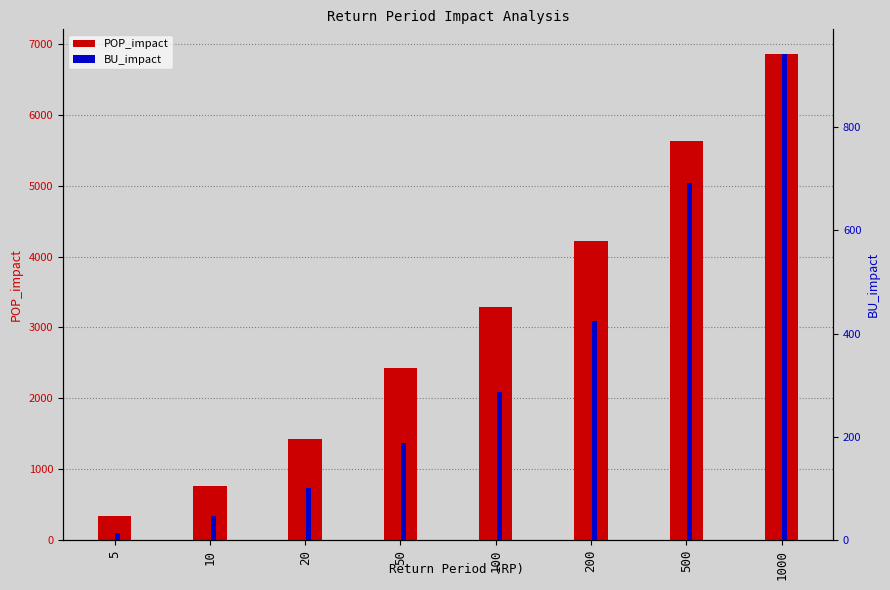

Reading left to right, list all the values displayed in this chart.

POP_impact: 5=340.0	10=758.9	20=1425.5	50=2423.0	100=3287.8	200=4225.3	500=5635.3	1000=6860.8
BU_impact: 5=14.2	10=46.8	20=101.9	50=188.7	100=286.4	200=424.8	500=691.8	1000=941.7